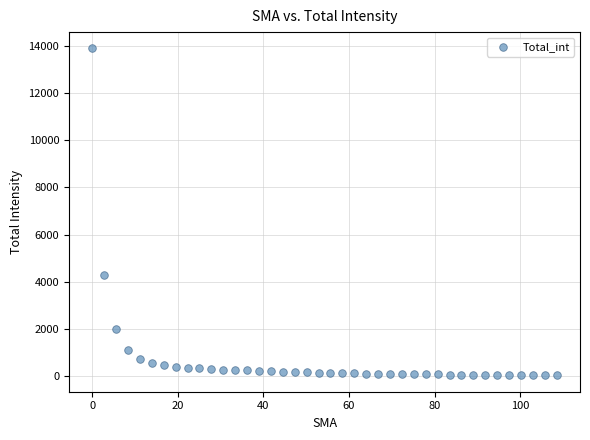

What is the range of X values (max minus min)?

108.6